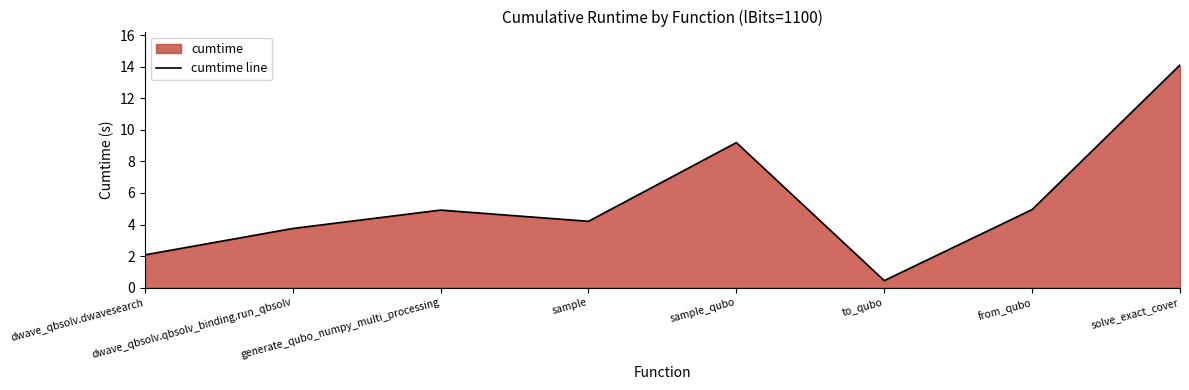

What is the approximate value at sample_qubo?

9.2